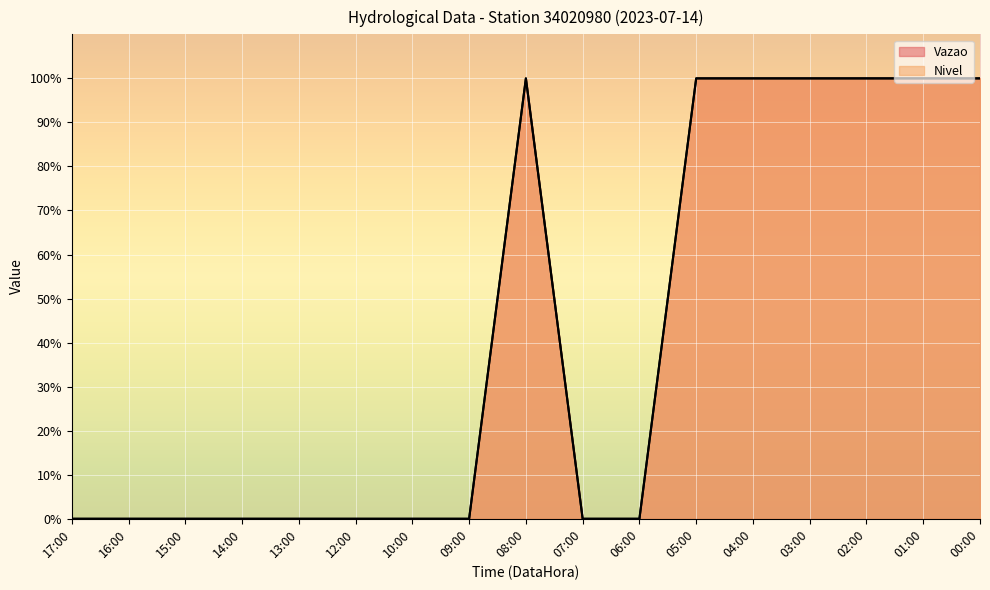

What is the average value of the Vazao series?

41